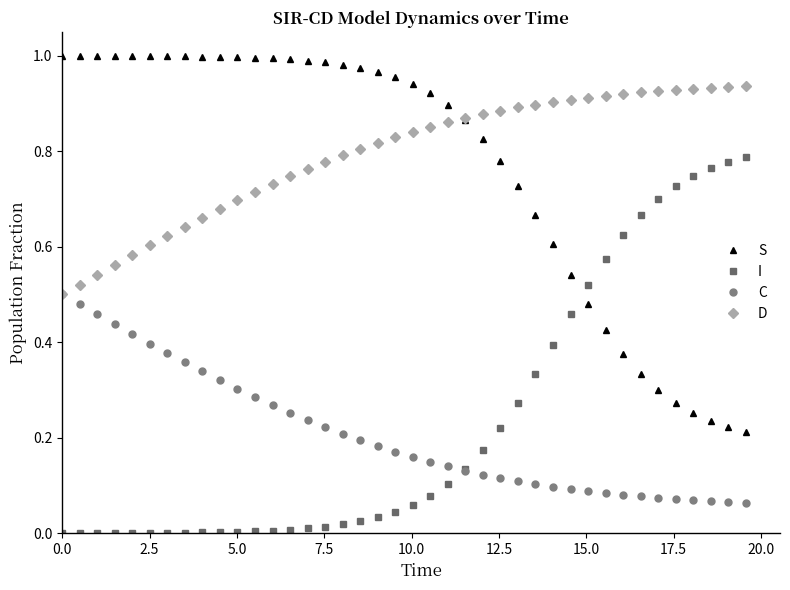

List the series in order of their peak value, highest first.

S, D, I, C